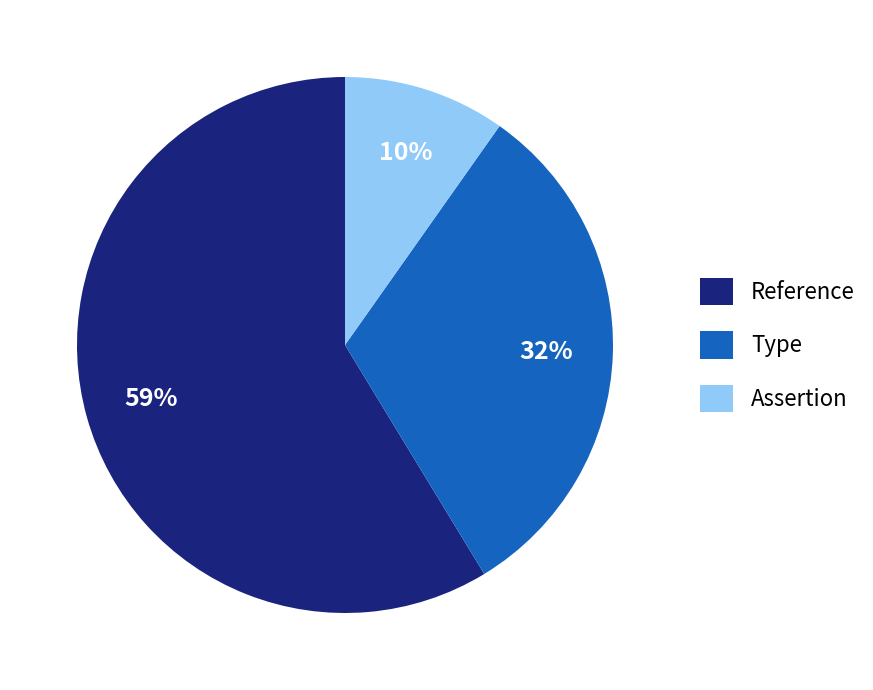

True or false: Type accounts for 38% of the total.

False